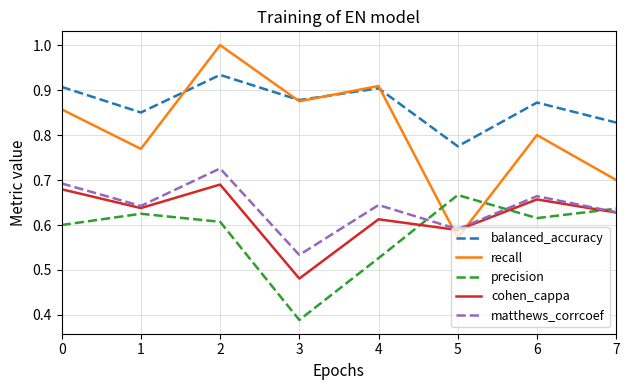

Which series has the largest range (max minus min)?

recall